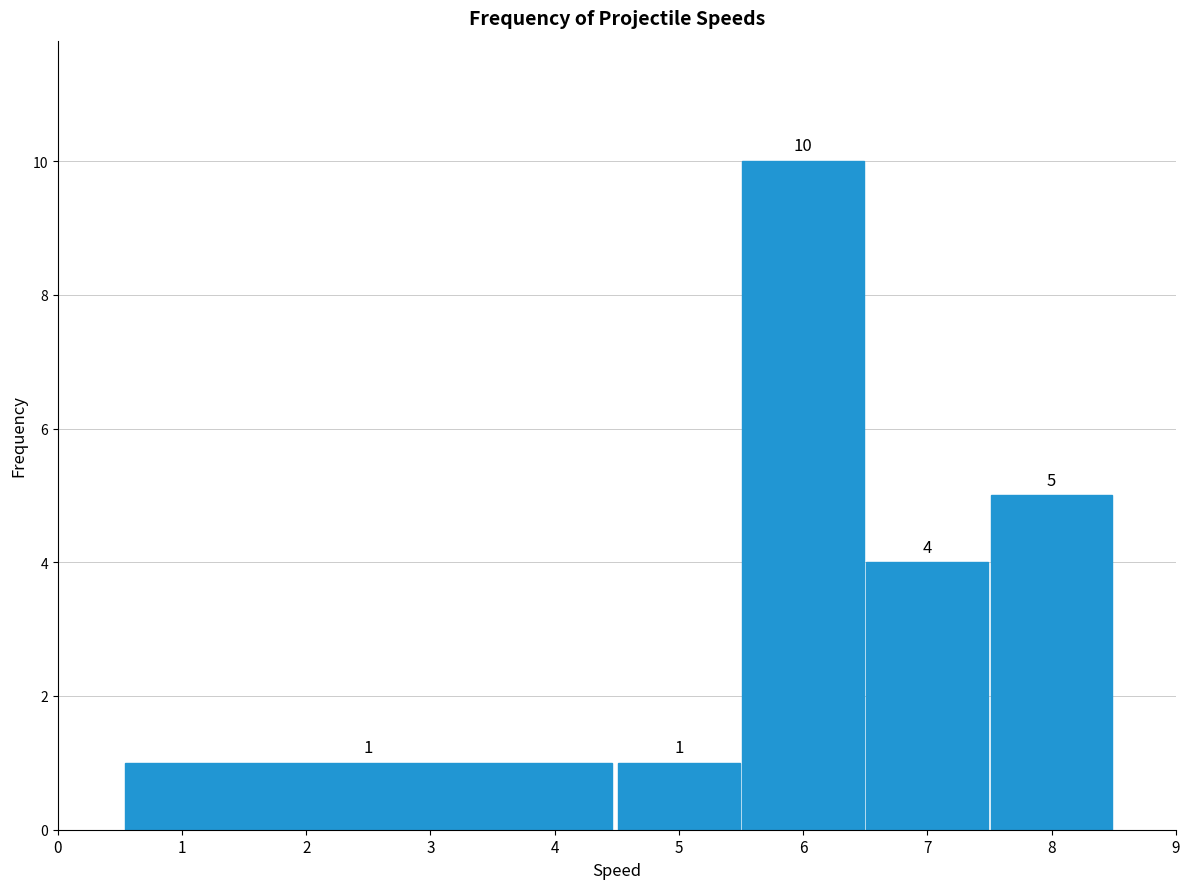

Which range on the x-axis has the tallest bar?

5.5 to 6.5